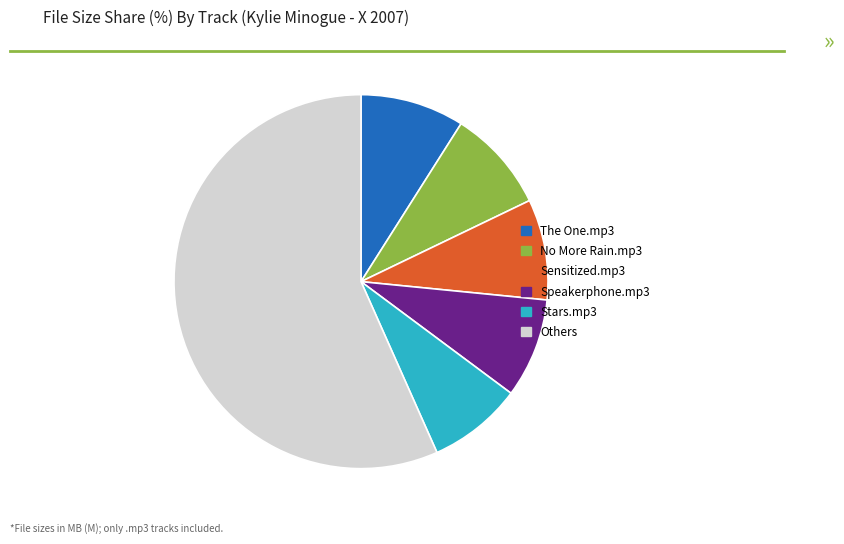

Is there a majority slice in this chart?

Yes